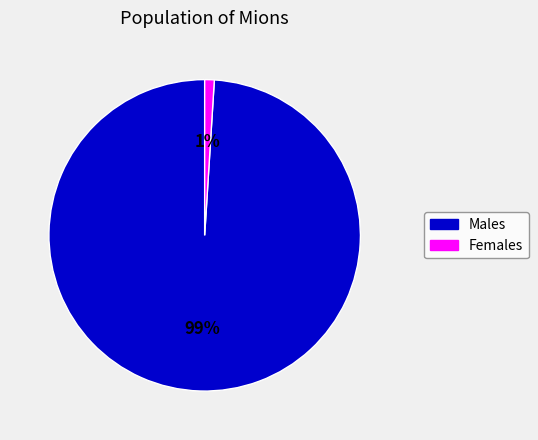

To the nearest percent, what is the average slice percentage?

50%